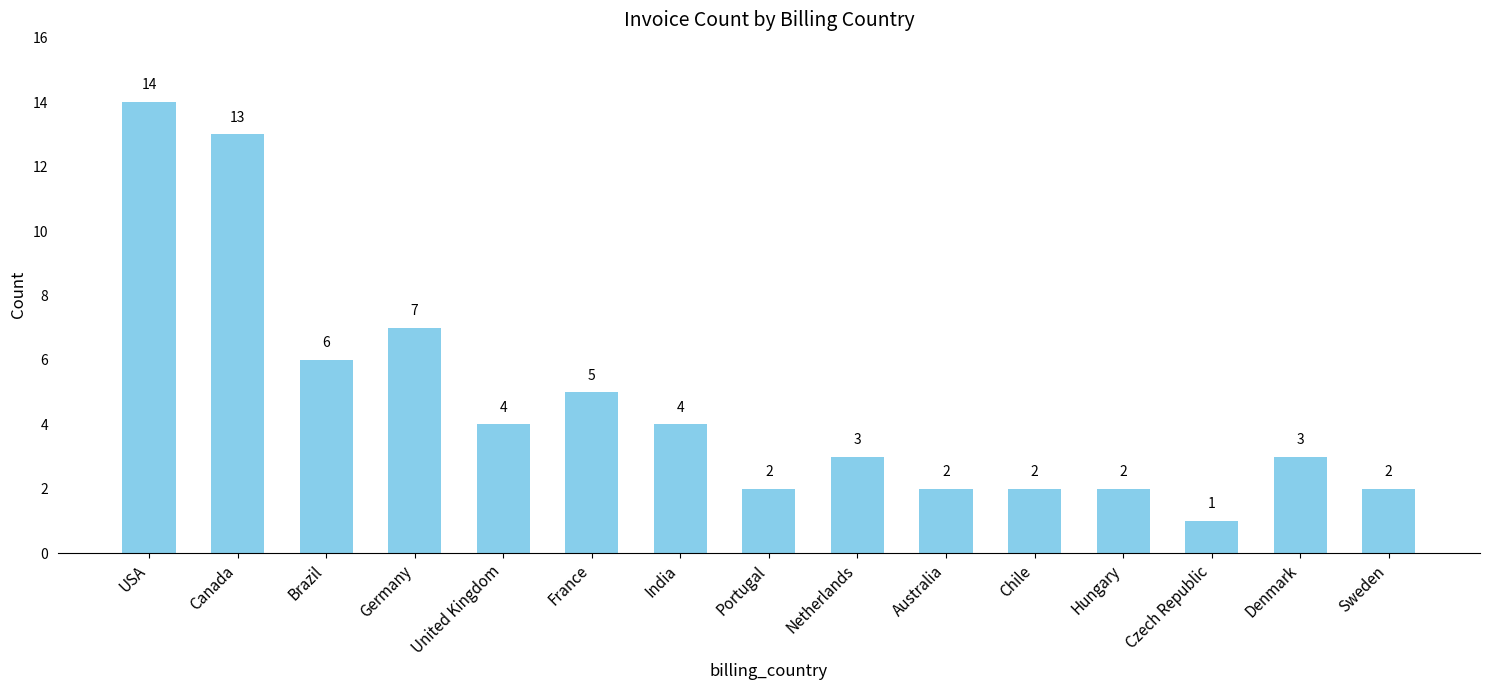

The value at United Kingdom is 5. True or false?

False